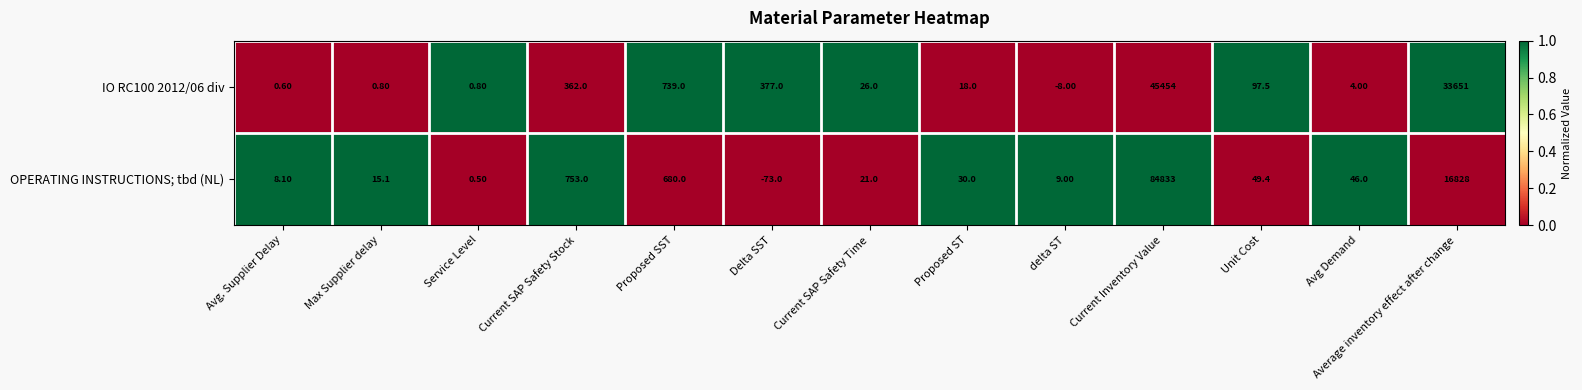

What is the maximum value shown in the chart?

84833.0